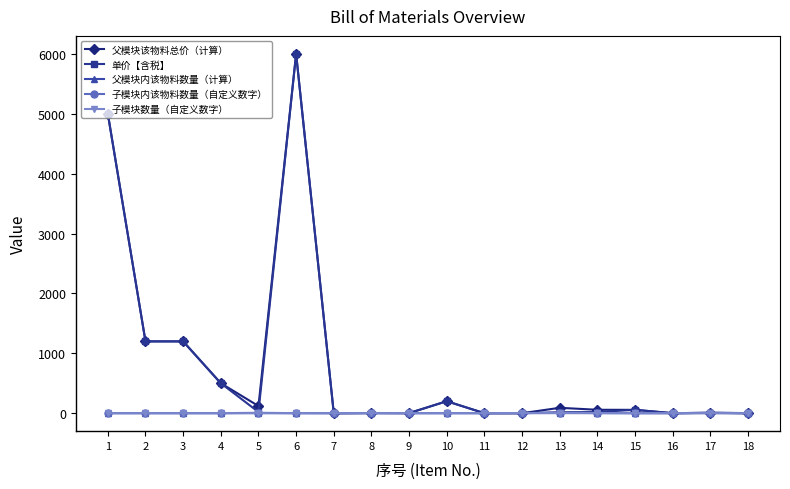

True or false: 父模块内该物料数量（计算） has more than 1 points higher than both neighbors.

True